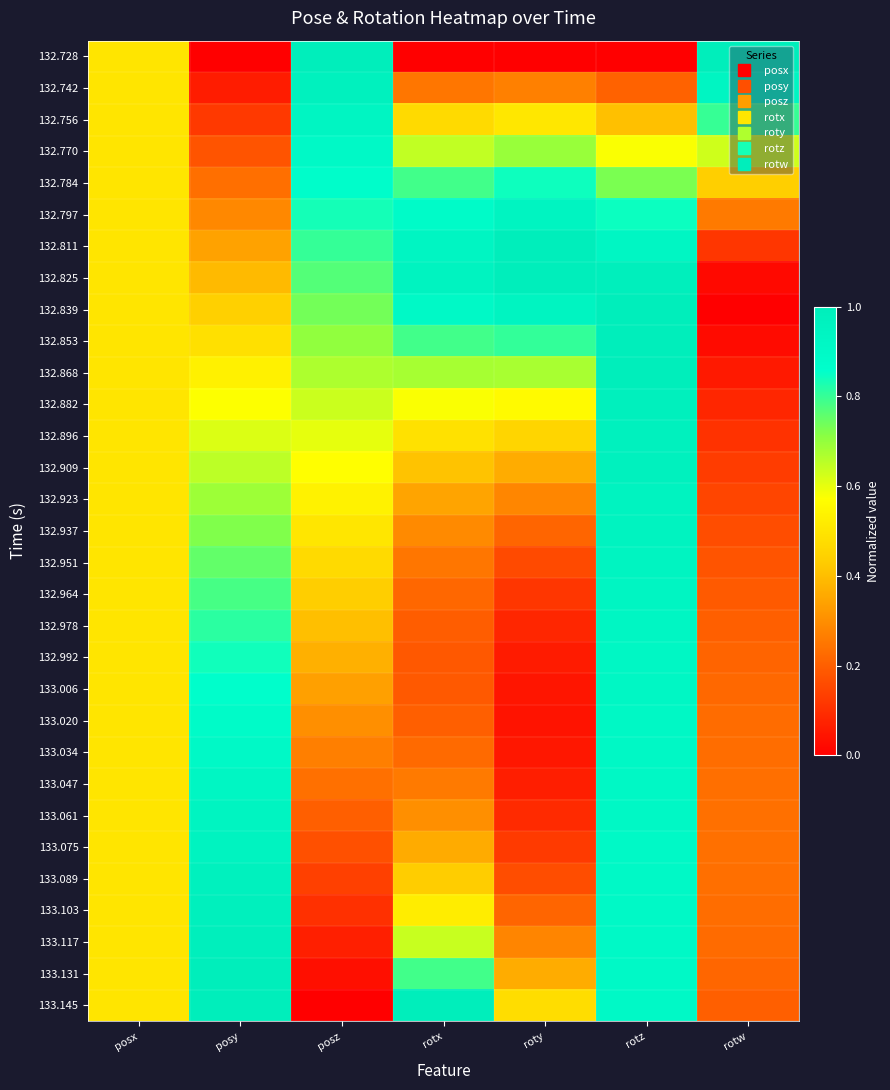

Which label corresponds to the largest value in the chart?

posz